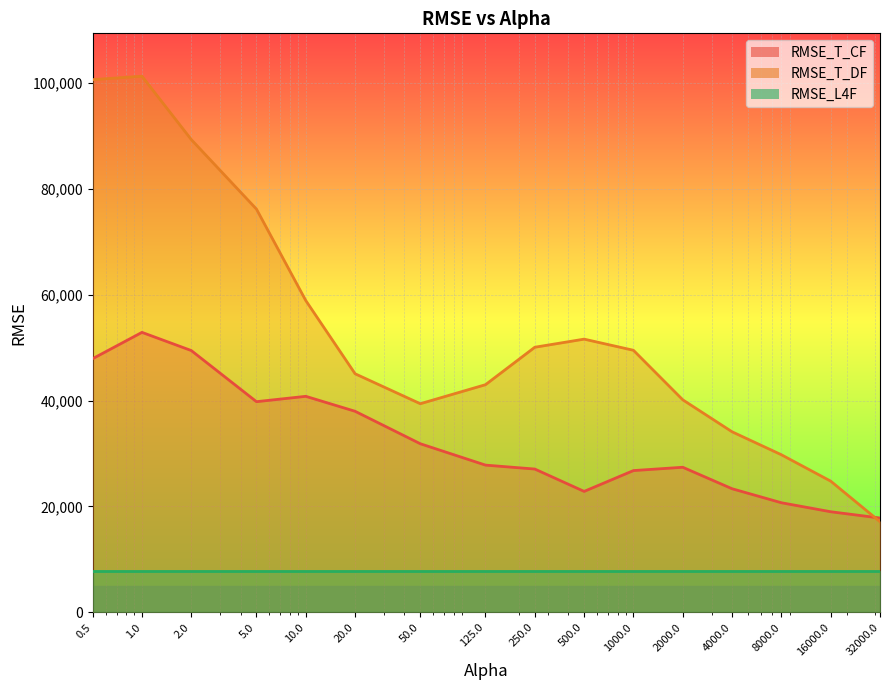

After their last crossing, which series has the higher values: RMSE_T_DF or RMSE_T_CF?

RMSE_T_CF